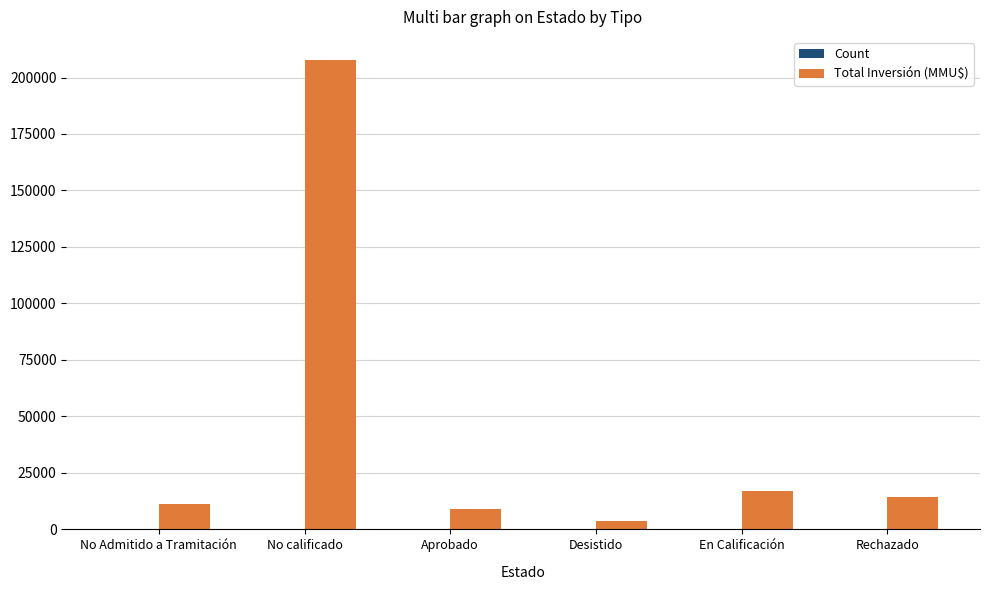

Where is Total Inversión (MMU$) nearest to the value 105550?

En Calificación